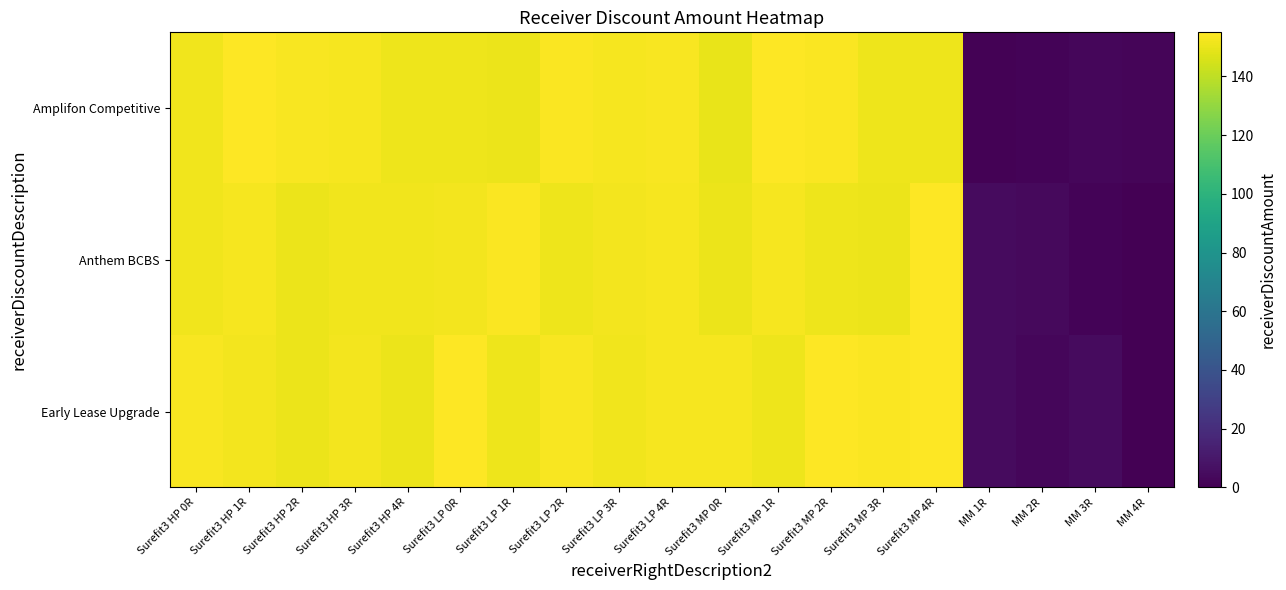

Rank the series by their average value, from highest to lowest.

Early Lease Upgrade, Amplifon Competitive, Anthem BCBS